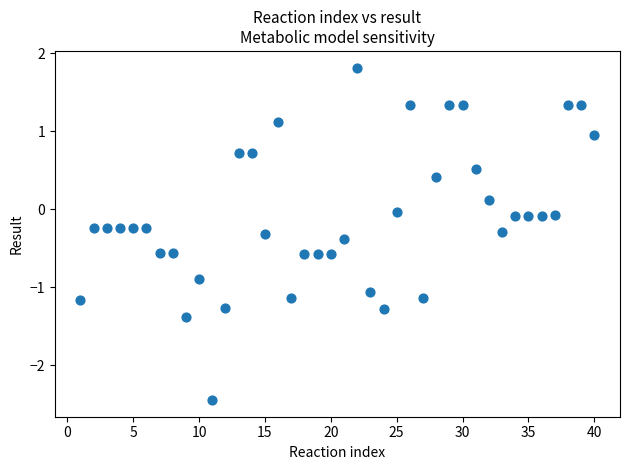

What is the range of X values (max minus min)?

39.0